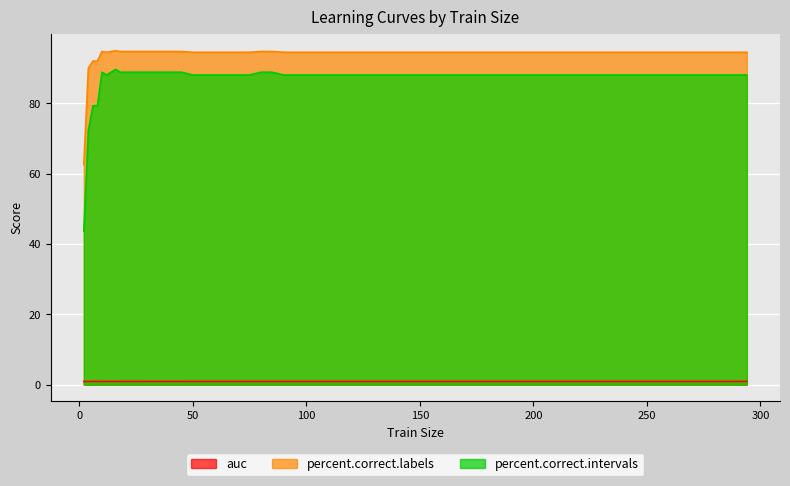

What is the difference between the highest and lowest values at 250?

93.8